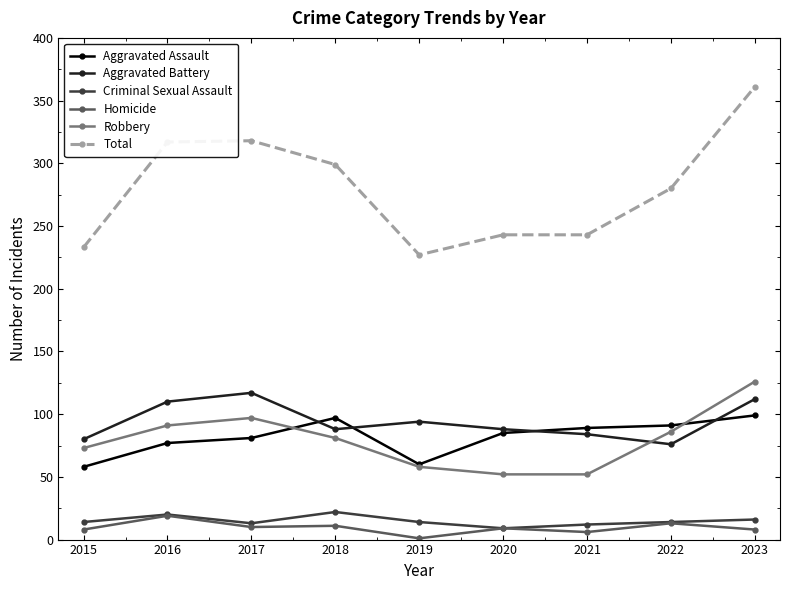

Is this an area chart (filled region under the line)?

No